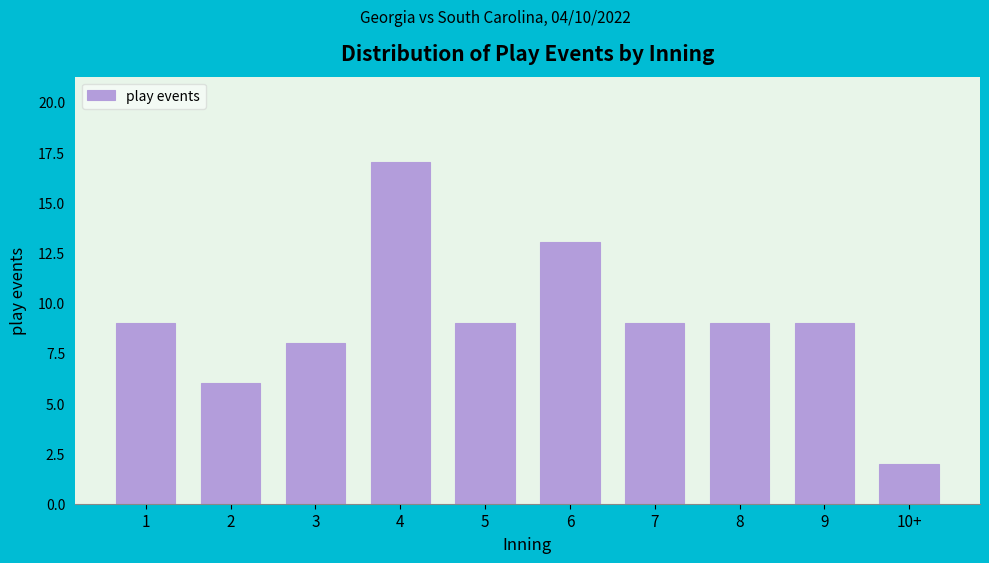

Reading right to left, what are all the values shown in this chart?

10+=2	9=9	8=9	7=9	6=13	5=9	4=17	3=8	2=6	1=9